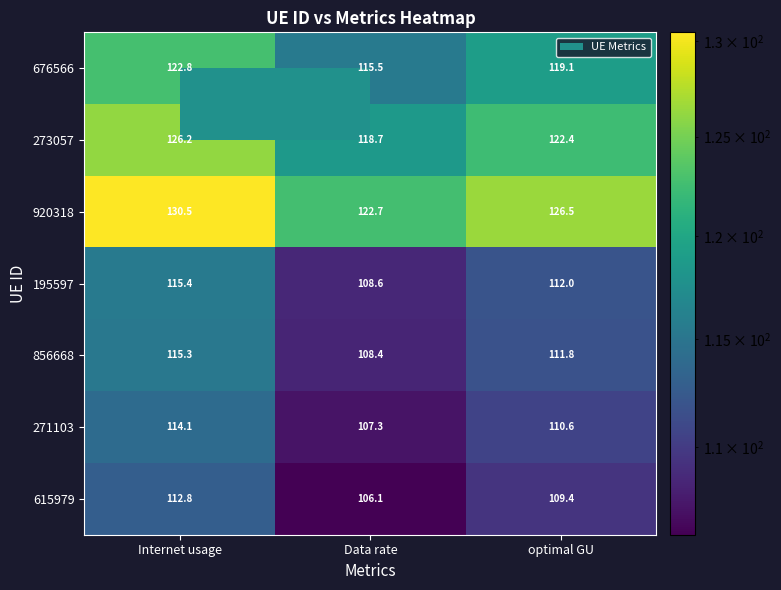

What is the difference between the highest and lowest values at Internet usage?

17.7